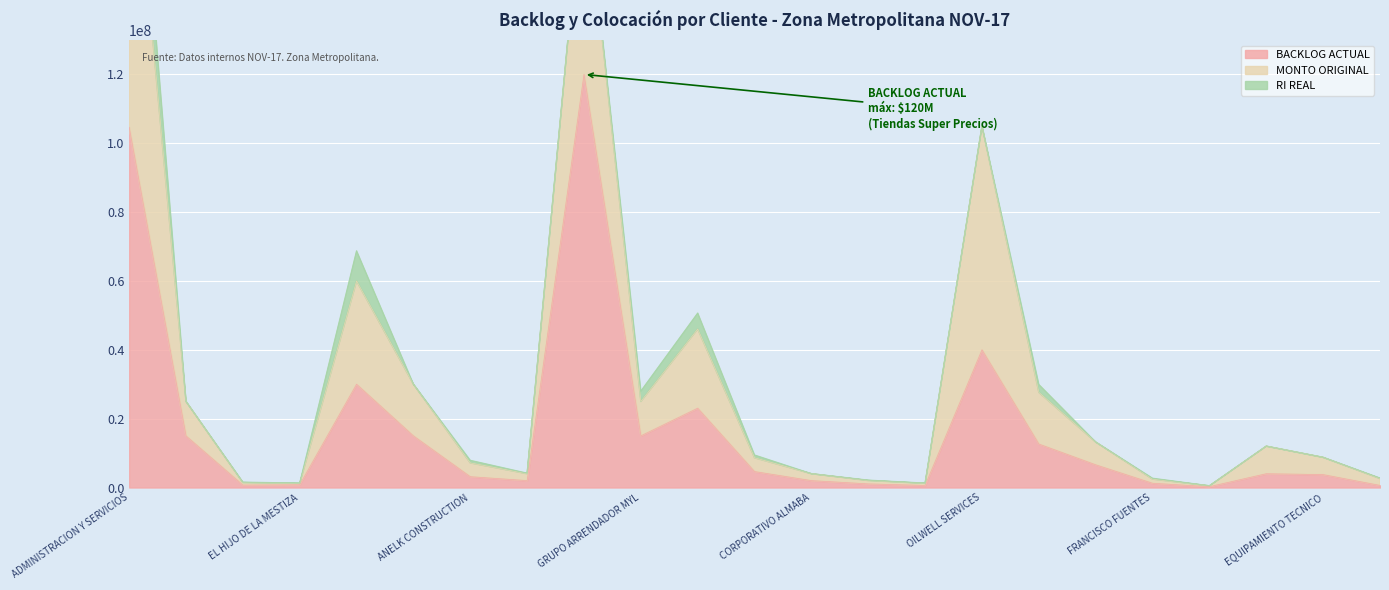

Which has a higher value, CORPORATIVO ALMABA or JAVIER DOMINGUEZ?

CORPORATIVO ALMABA